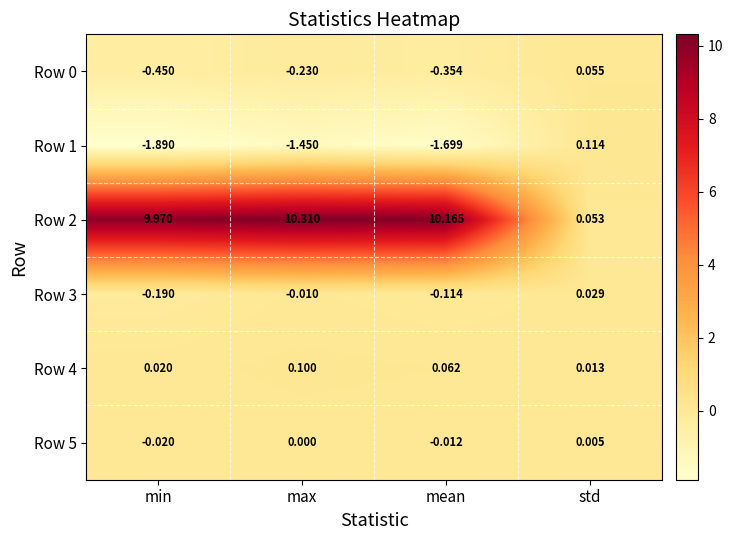

Which category has the lowest value in the Row 1 series?

min